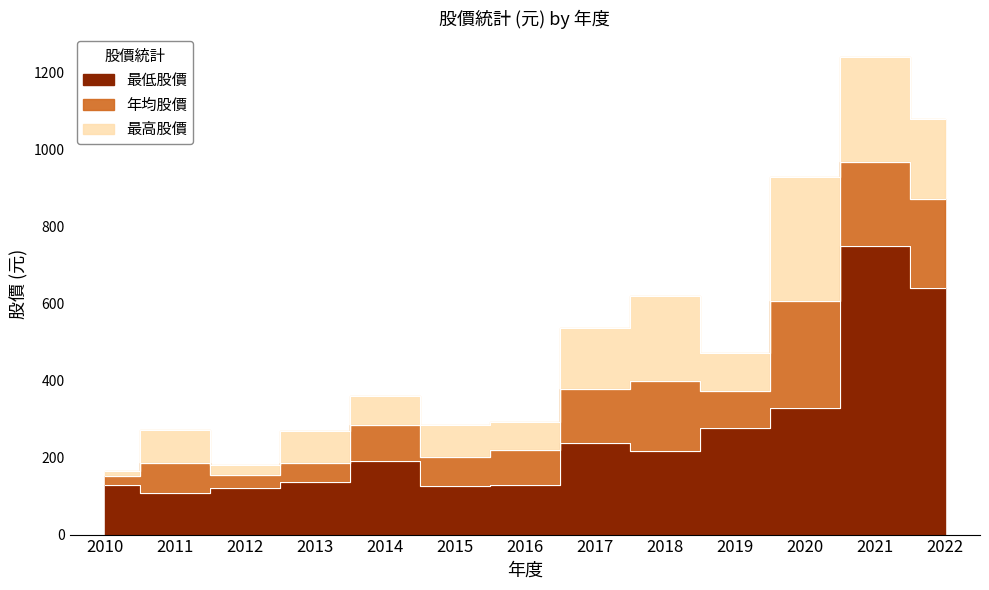

How many data points in 年均股價 are above 286?

6